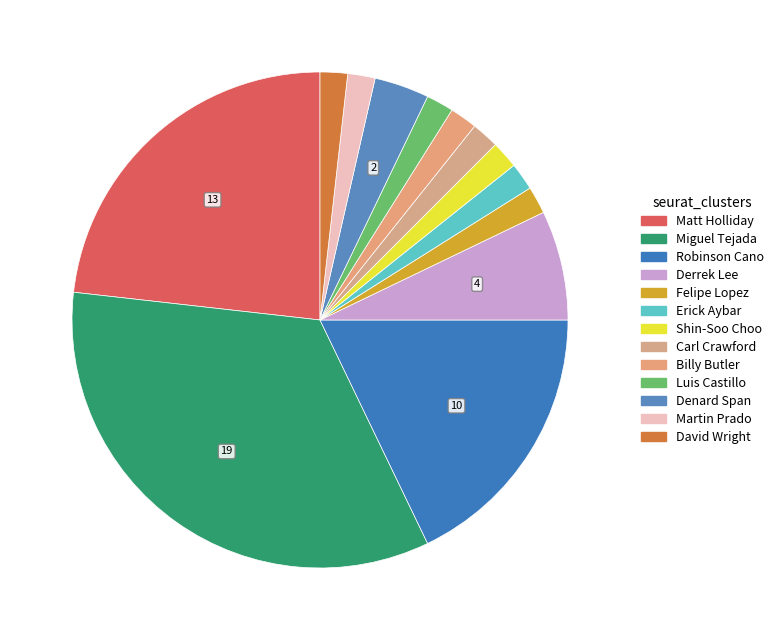

Does Luis Castillo represent more than half of the total?

No